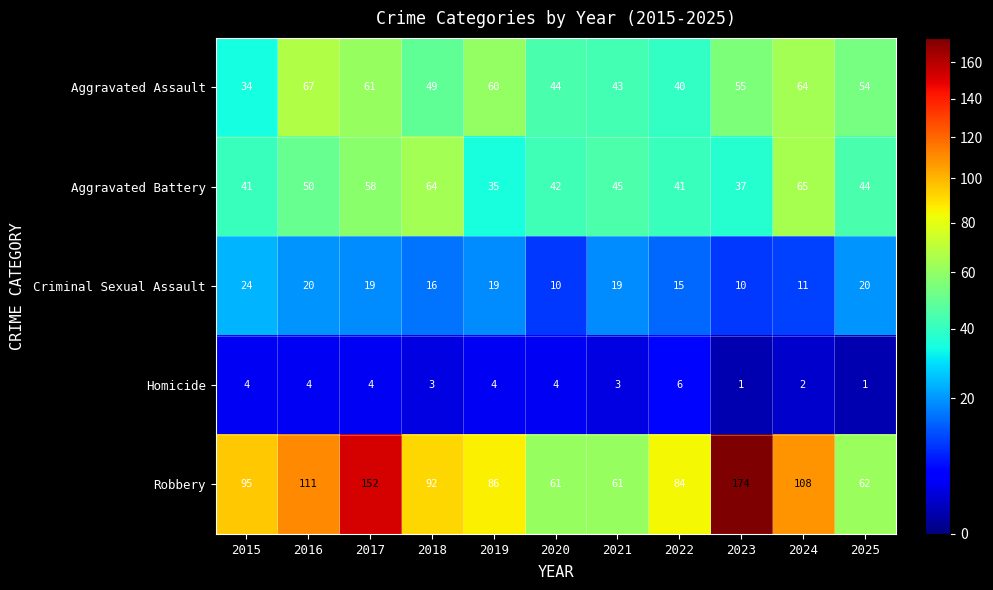

What is the difference between the highest and lowest values at 2020?

57